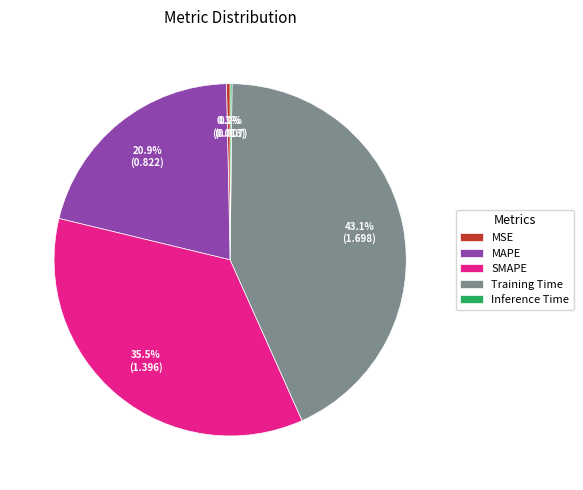

Is the sum of Training Time and MAPE greater than half?

Yes